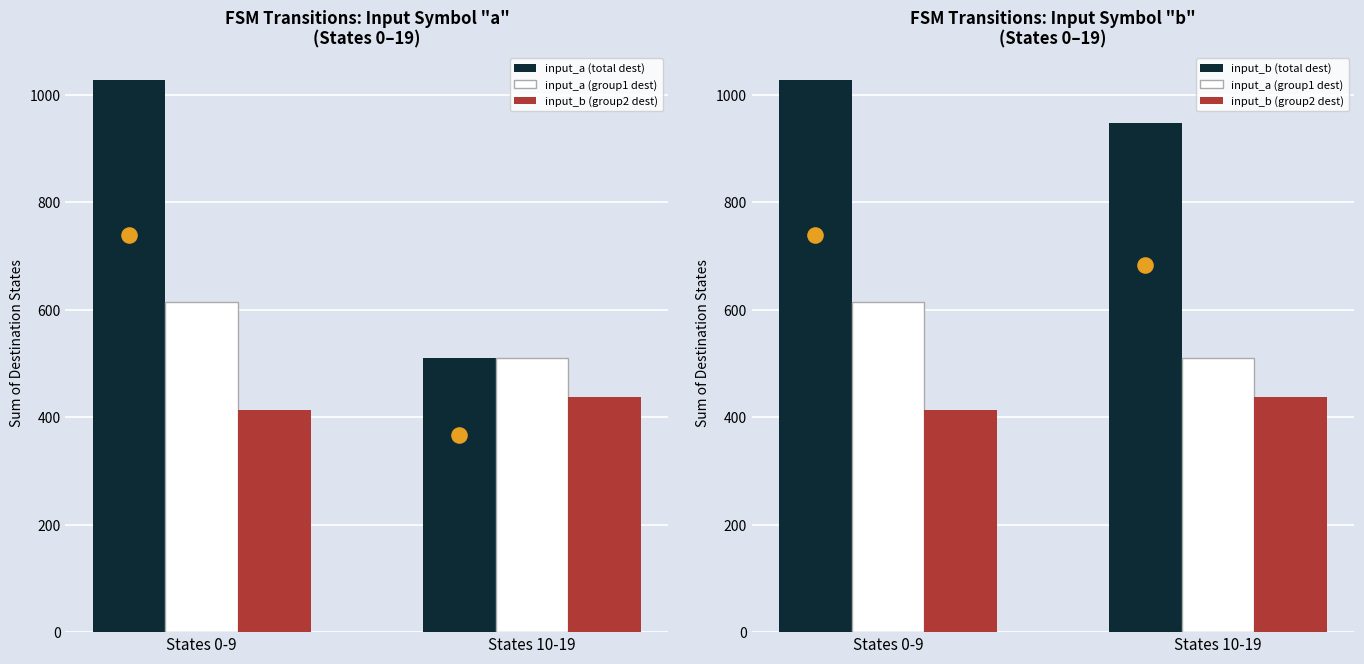

At how many categories does at least one series exceed 767?

2